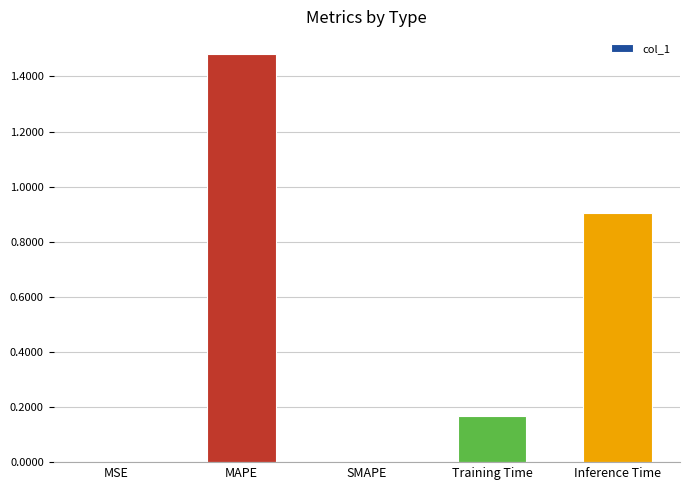

Which category has the highest value across all series?

MAPE